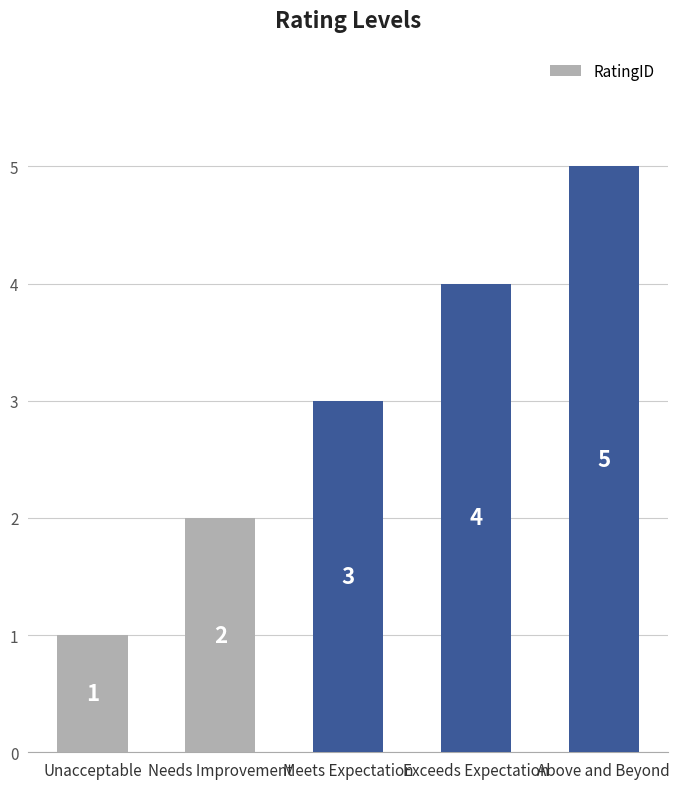

What is the difference between the values at Unacceptable and Meets Expectation?

2